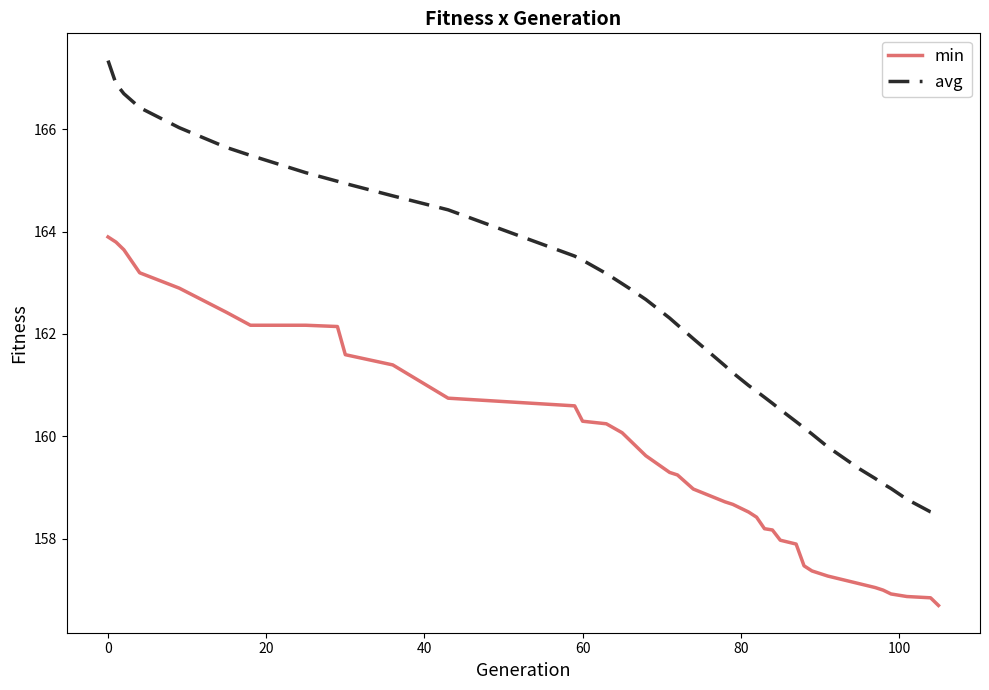

What is the difference between the maximum and minimum values in the min series?

7.2